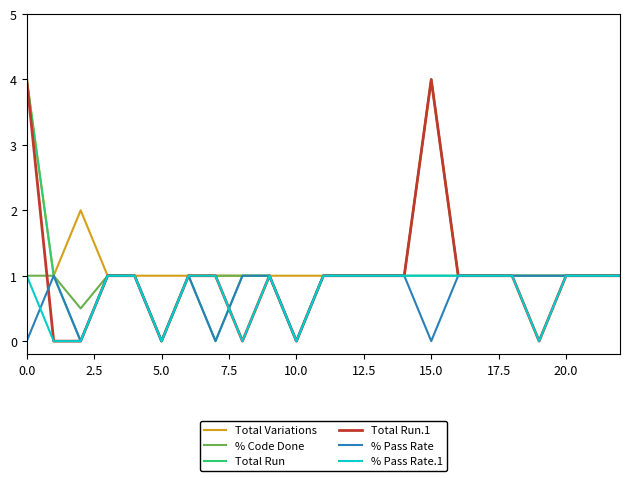

What is the greatest value displayed?

4.0